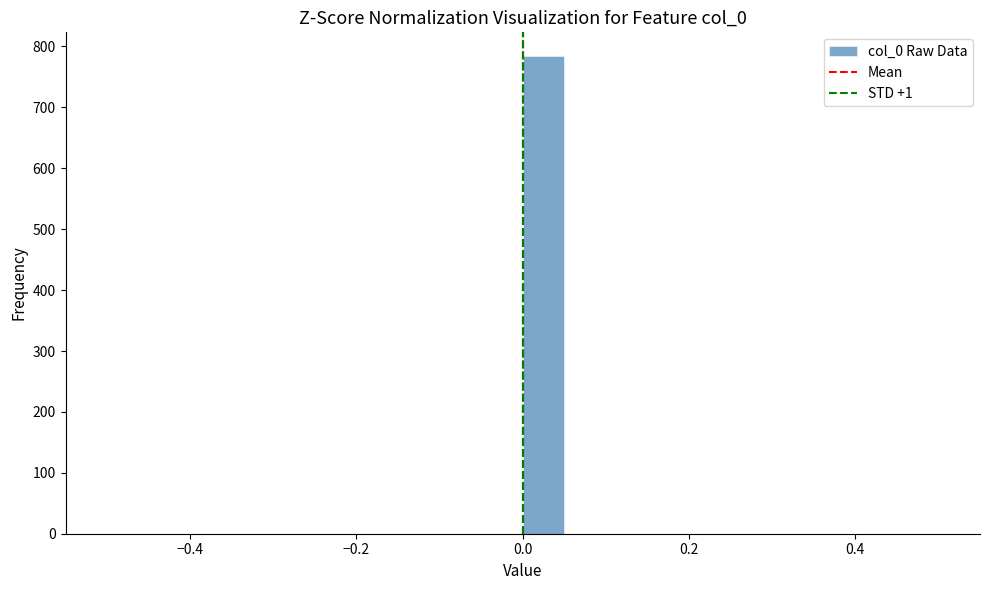

Read against the x-axis, roughly where is the centre of the tallest bar?

0.02